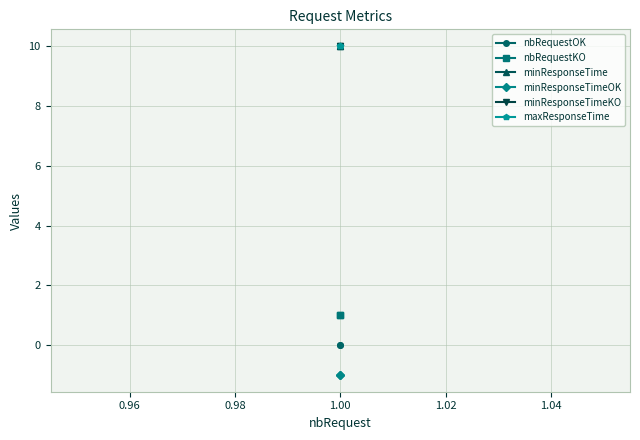

At 1.00, list the series in order from smallest to largest.

minResponseTimeOK, nbRequestOK, nbRequestKO, minResponseTime, minResponseTimeKO, maxResponseTime